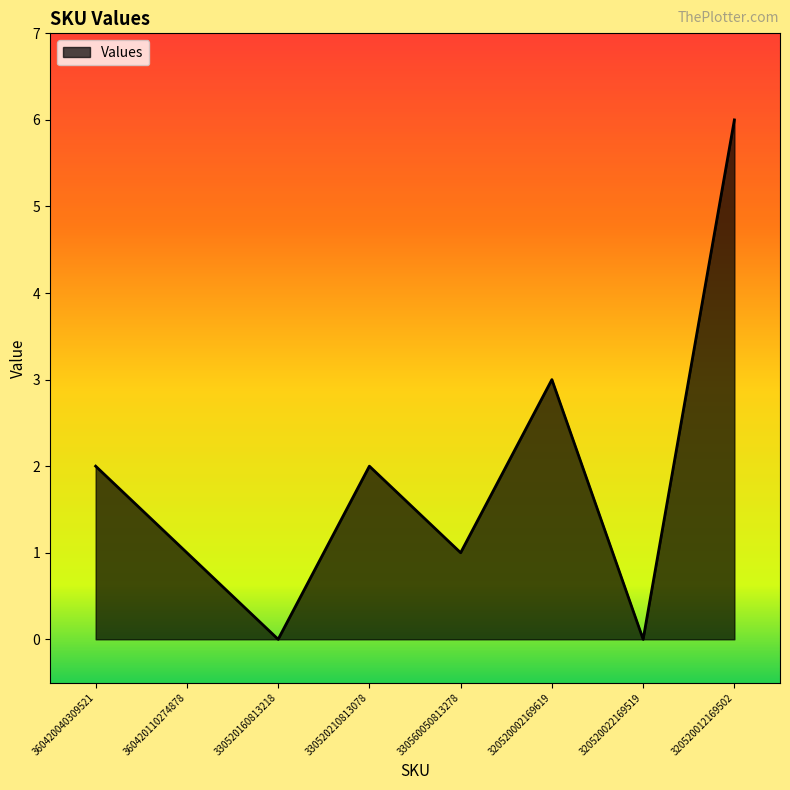

Between 330520210813078 and 320520012169502, which is larger?

320520012169502